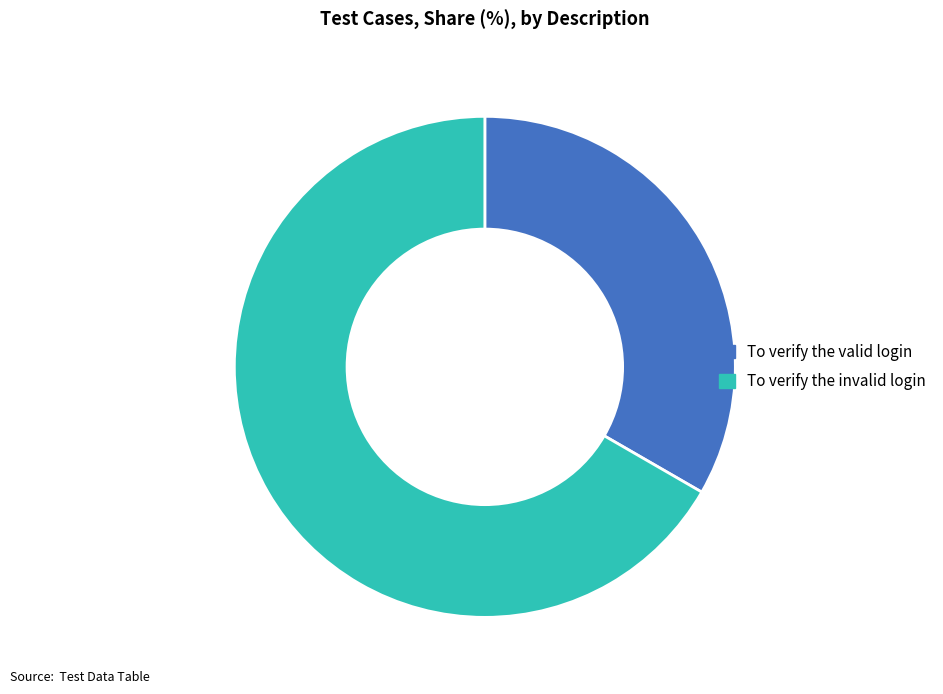

Which has a higher value, To verify the invalid login or To verify the valid login?

To verify the invalid login